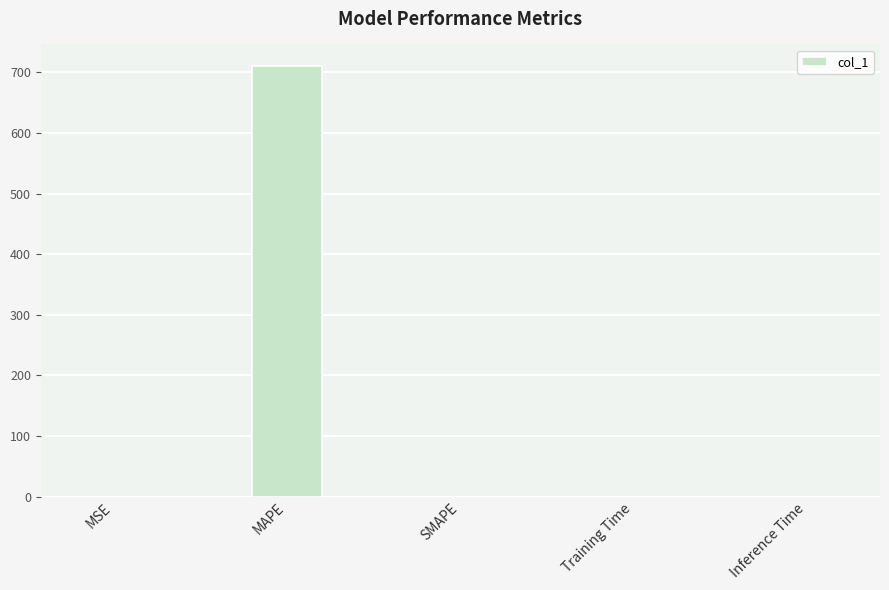

The chart shows a value of 0.0 at SMAPE. True or false?

True